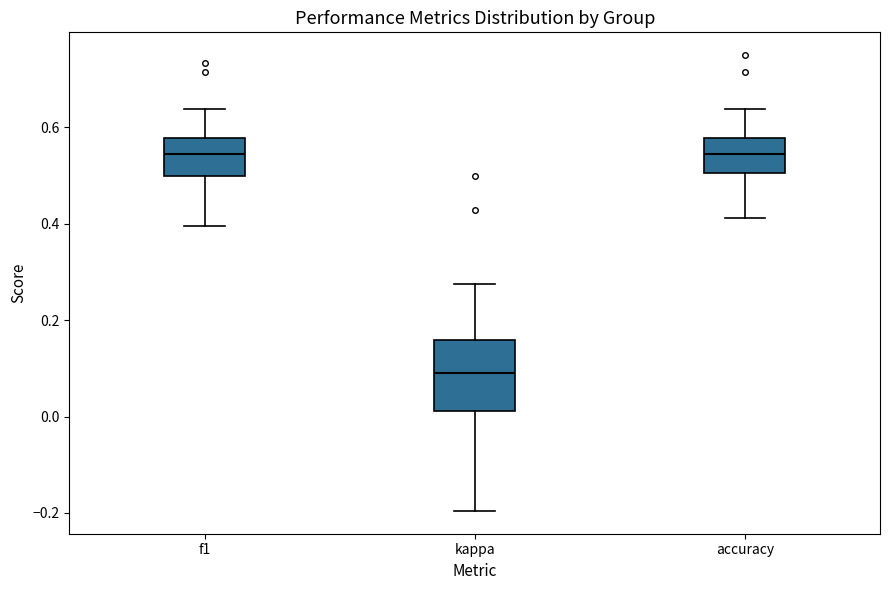

Reading left to right, read every box against the y-axis: the position of its median line, the range the box covers, and the ends of its whiskers. The values are not printed on the chart, so give them approximately, as read against the axis.

f1: median 0.54, box 0.50 to 0.58, whiskers 0.40 to 0.64
kappa: median 0.10, box 0.02 to 0.16, whiskers -0.20 to 0.28
accuracy: median 0.54, box 0.50 to 0.58, whiskers 0.42 to 0.64